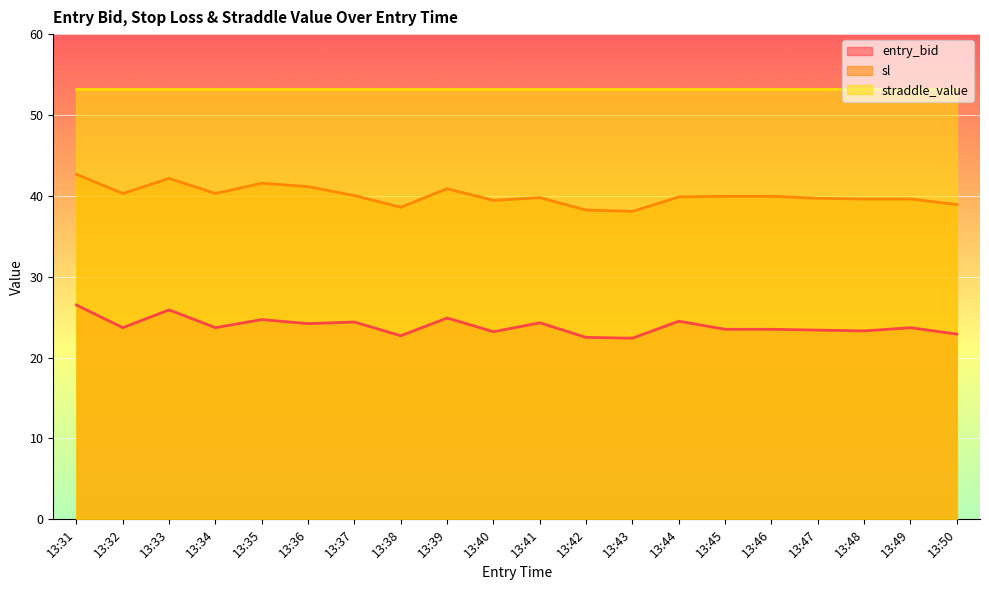

Which series has the widest spread of values?

sl